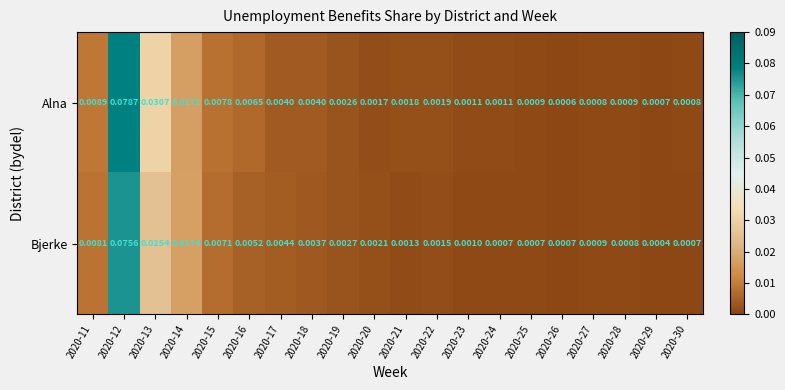

Is the value of Alna at 2020-12 greater than the value of Bjerke at 2020-23?

Yes